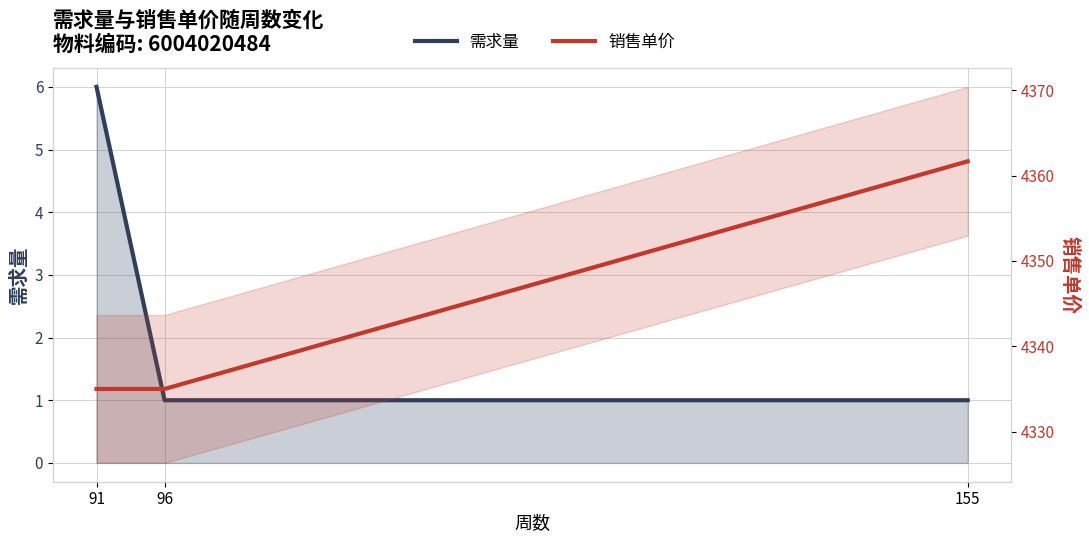

Which series has the widest spread of values?

销售单价